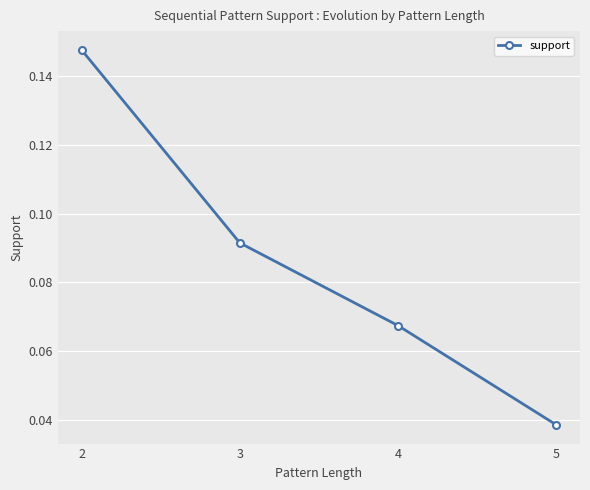

List the labels in order of value, largest first.

2, 3, 4, 5